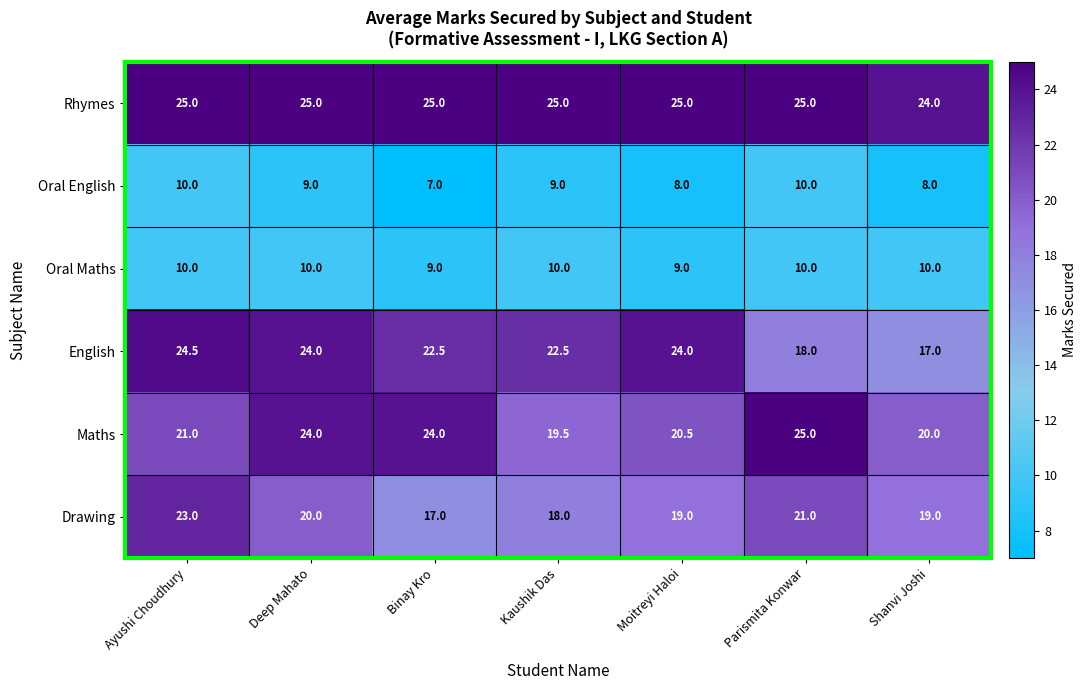

What is the sum of all Rhymes values?

174.0